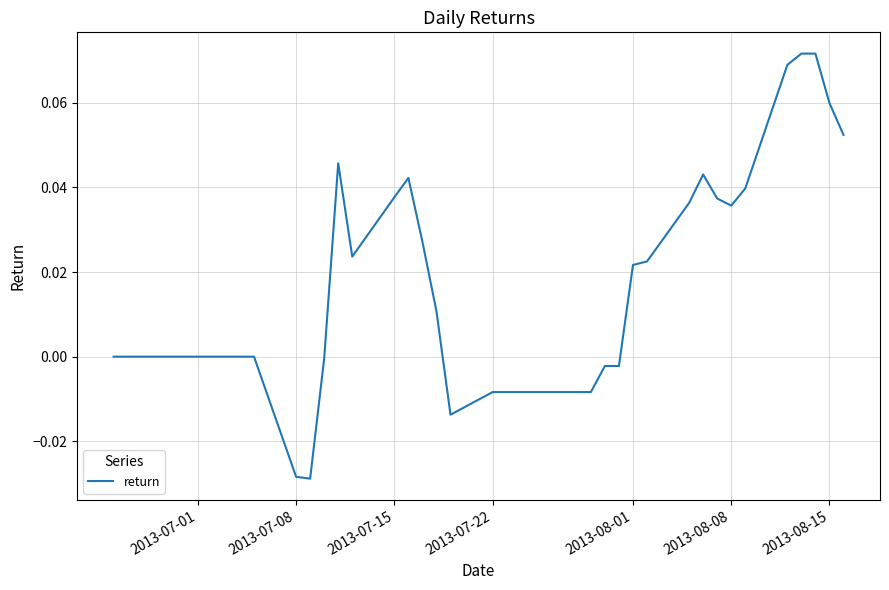

What is the difference between the second highest and second lowest values?

0.1